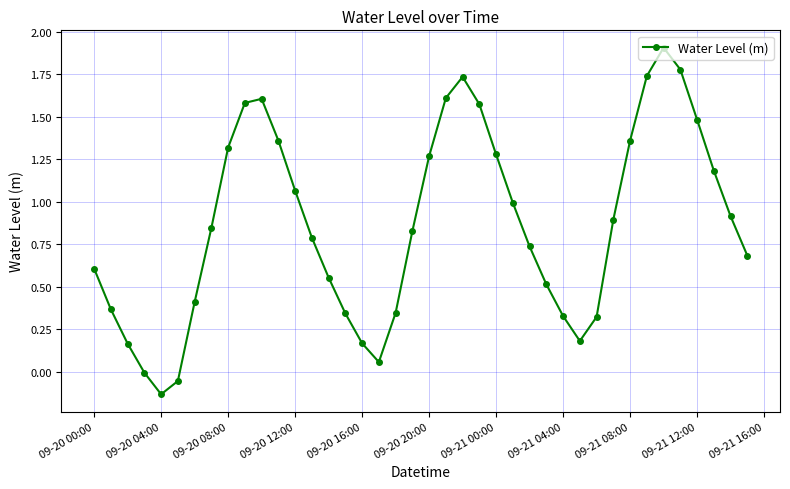

True or false: there are more than 1 points higher than both neighbors.

True